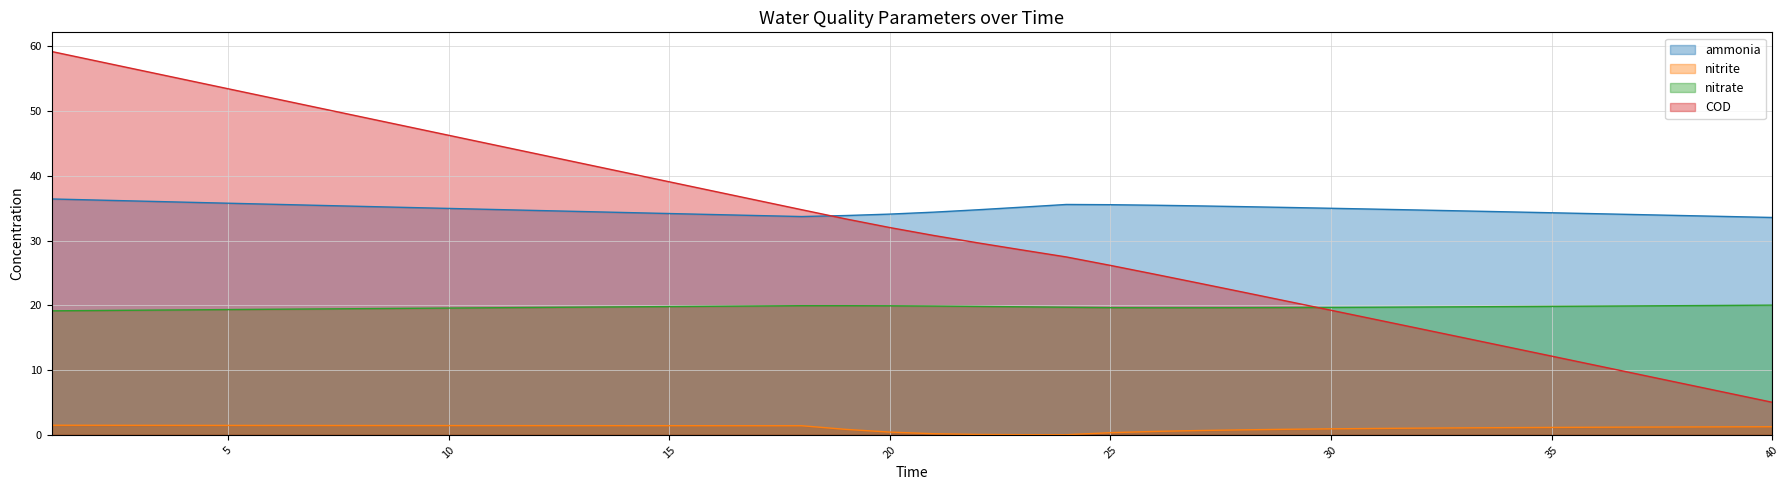

True or false: nitrite and ammonia cross at least once.

False